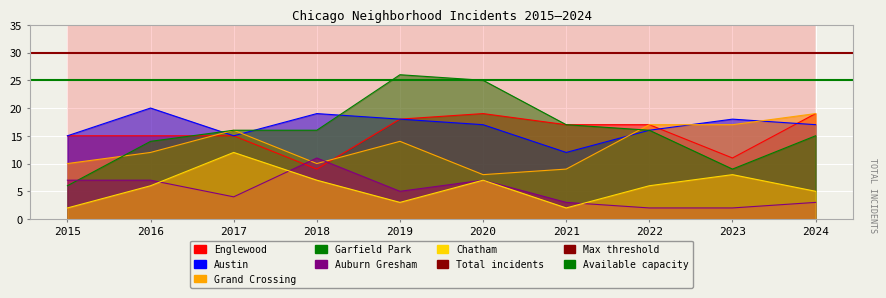

True or false: the data has more than 1 interior local peaks.

True